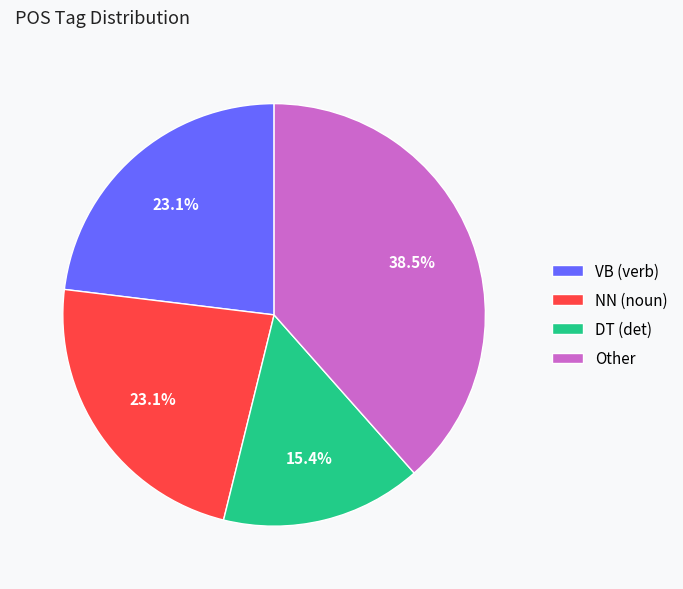

Combined, do DT (det) and NN (noun) account for over 50%?

No